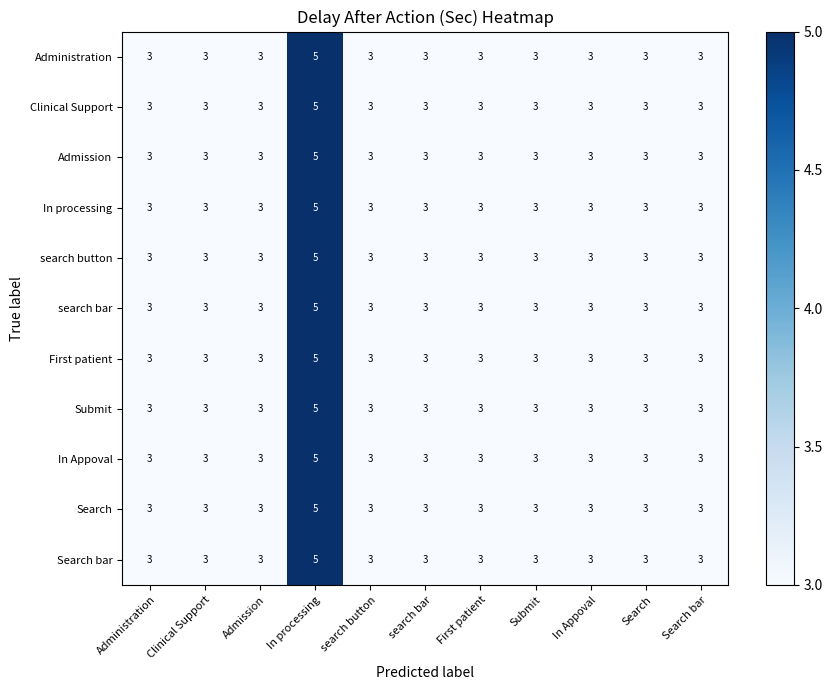

What is the maximum value shown in the chart?

5